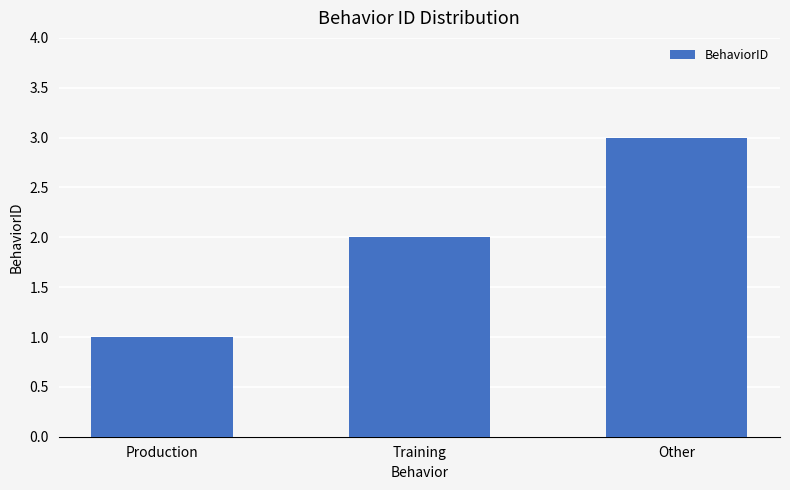

What is the ratio of the value at Training to the value at Production?

2.0